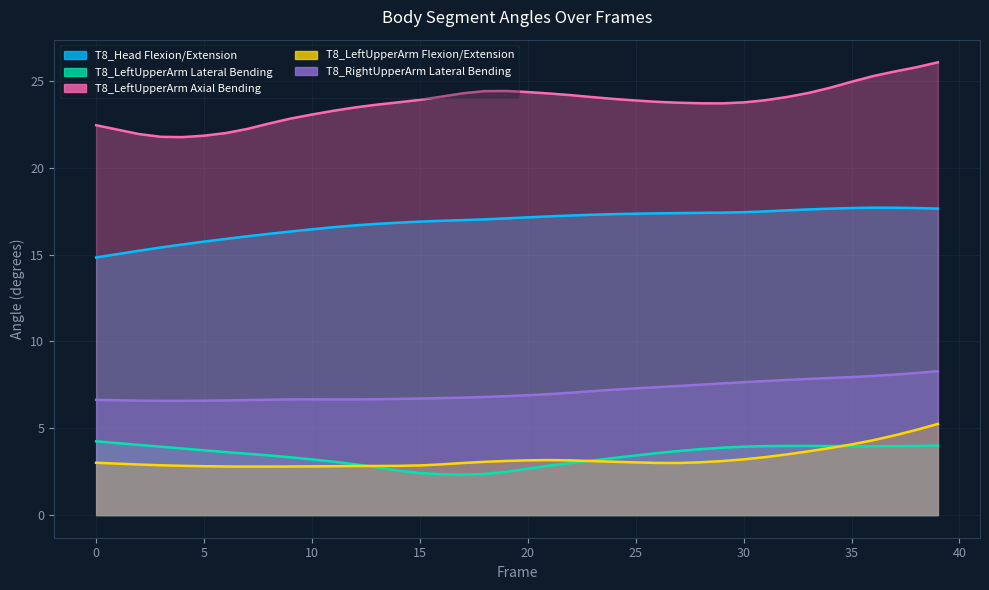

True or false: T8_Head Flexion/Extension has a value of 17.0 at 16.

True